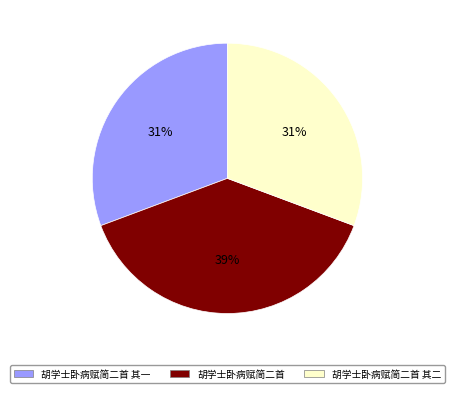

To the nearest percent, what is the difference between the 胡学士卧病赋简二首 and 胡学士卧病赋简二首 其一 slice percentages?

8%